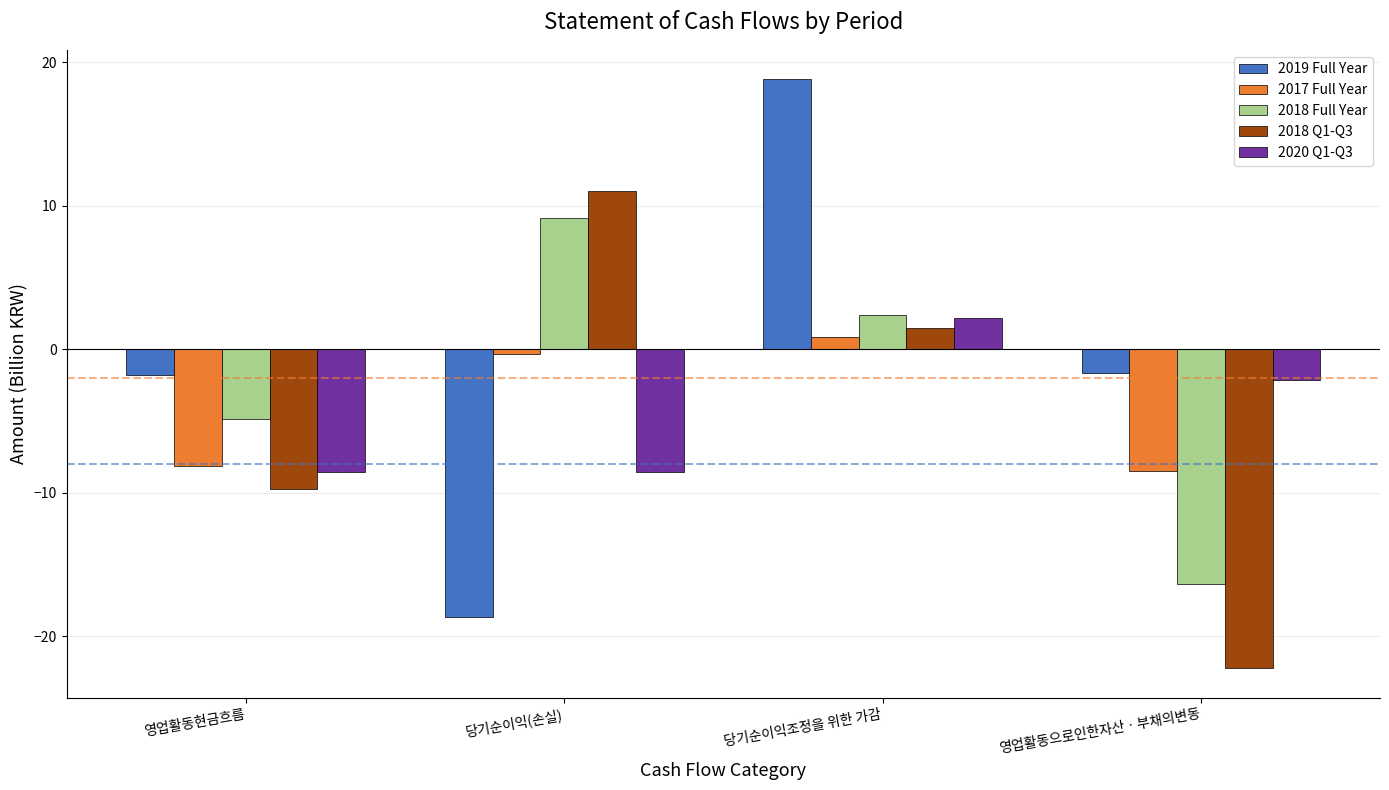

What is the smallest value displayed?

-22.2